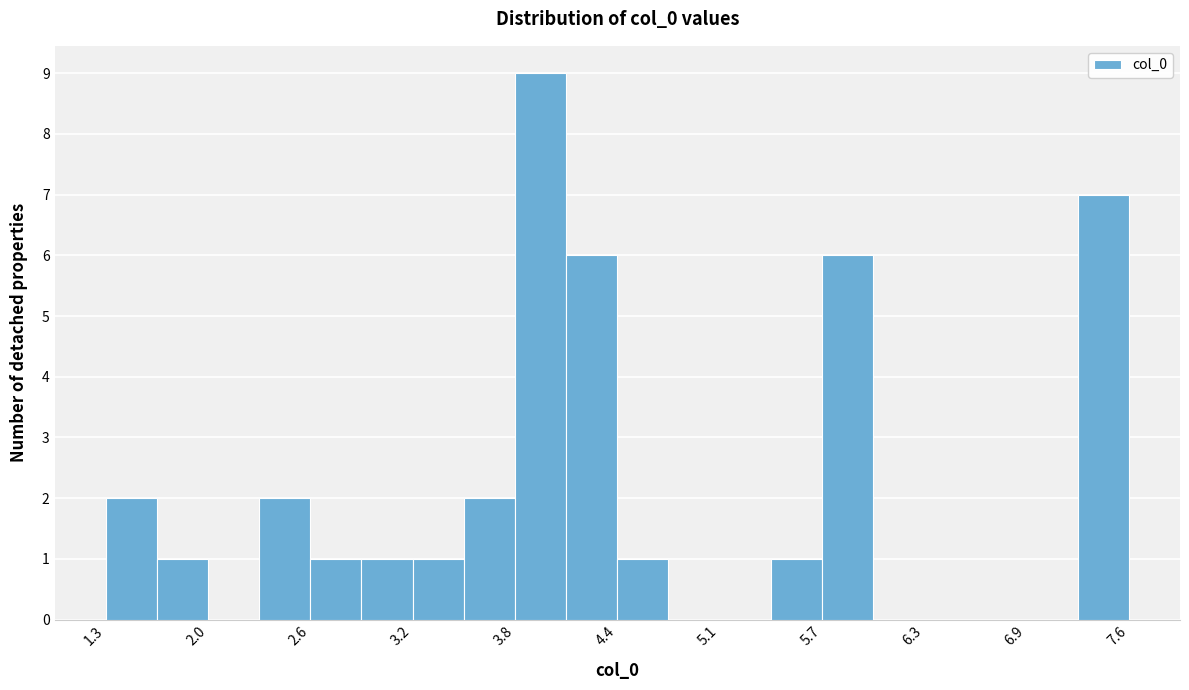

Around what value on the x-axis is the tallest bar? Give the approximate position of its centre, as read against the axis.

4.0